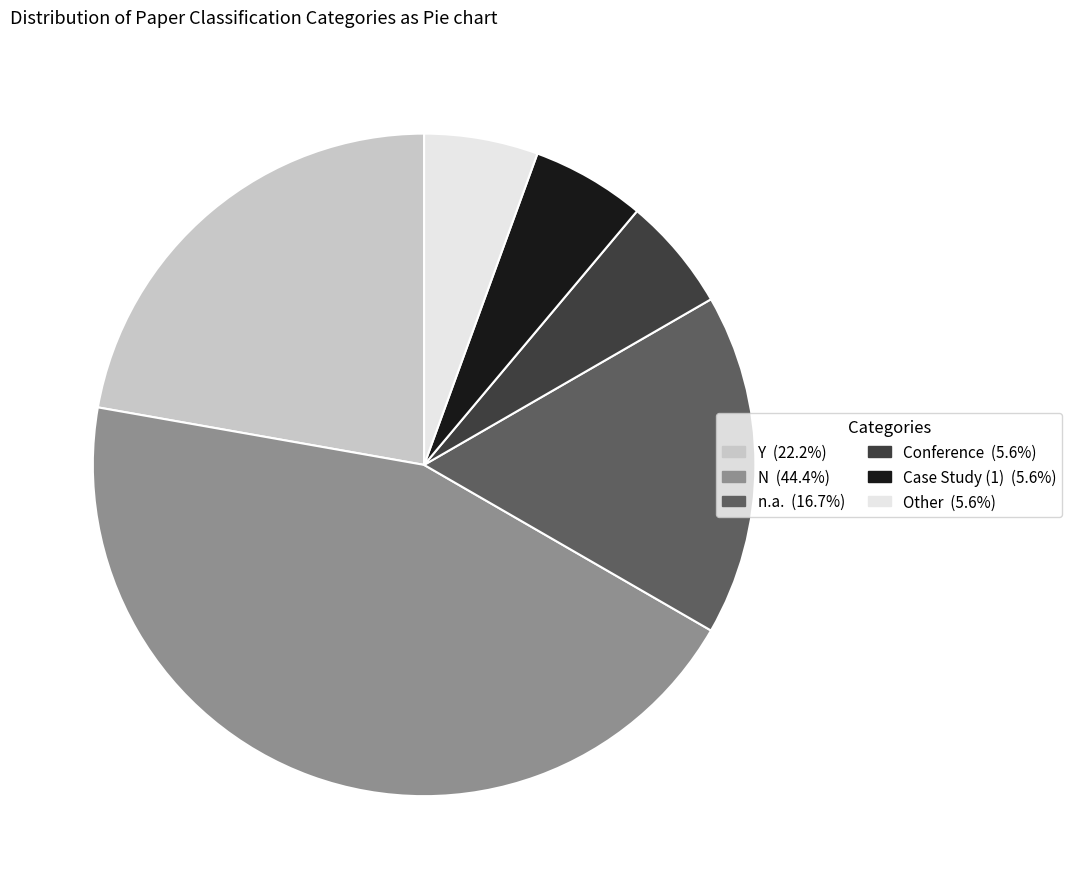

Count the number of slices in the pie.

6